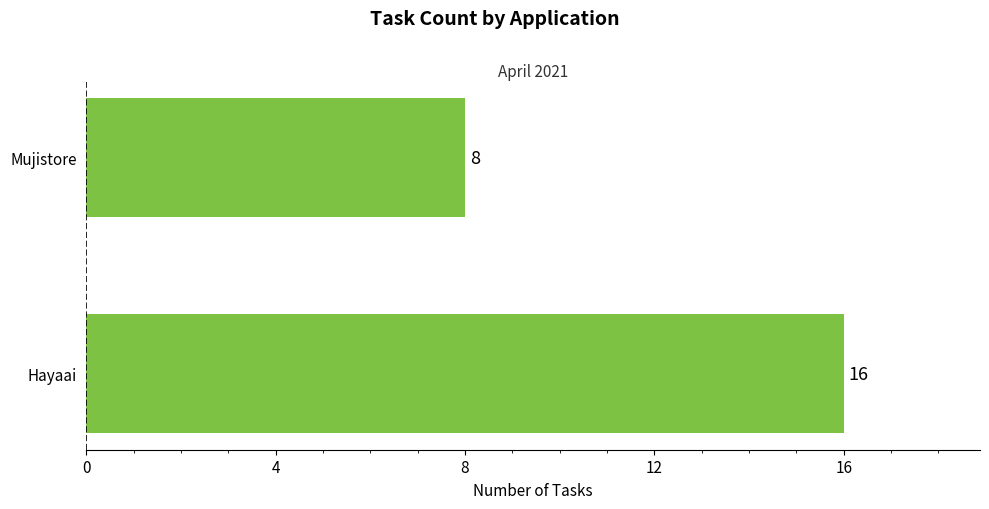

How many bars are there in total?

2